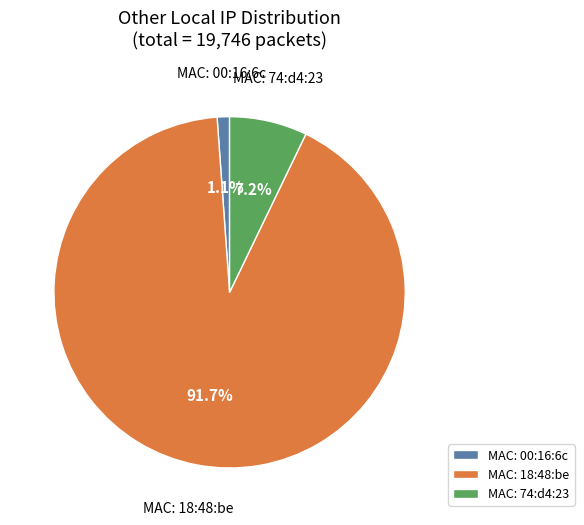

What is the smallest slice in the pie chart?

MAC: 00:16:6c